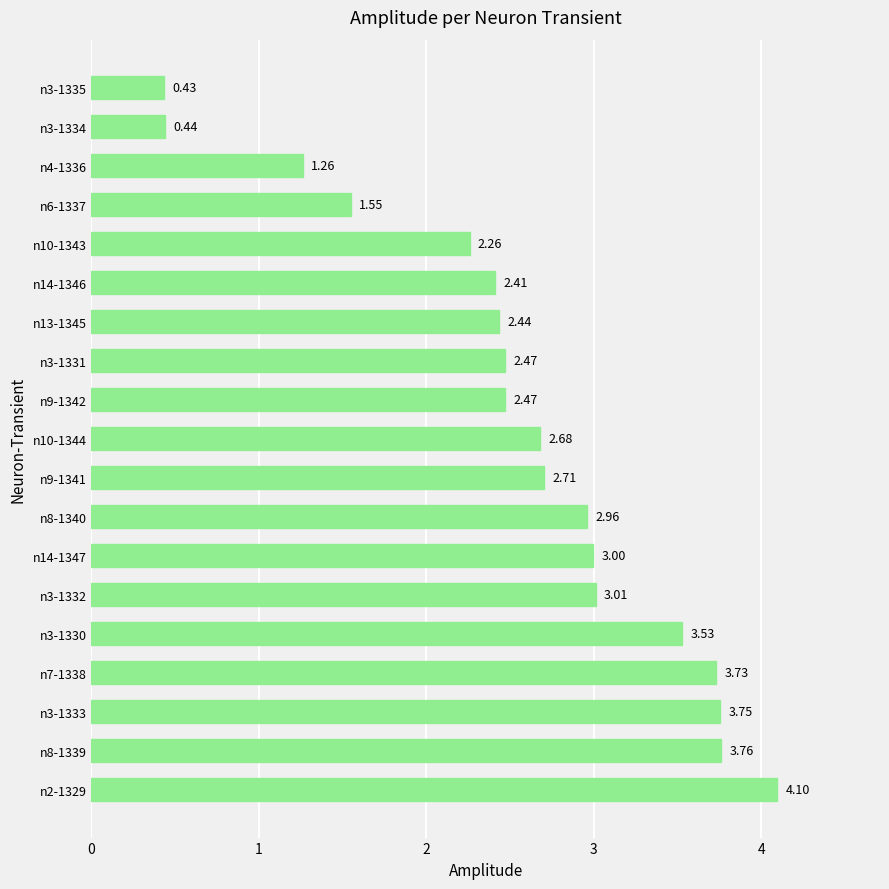

Between n3-1335 and n13-1345, which is larger?

n13-1345